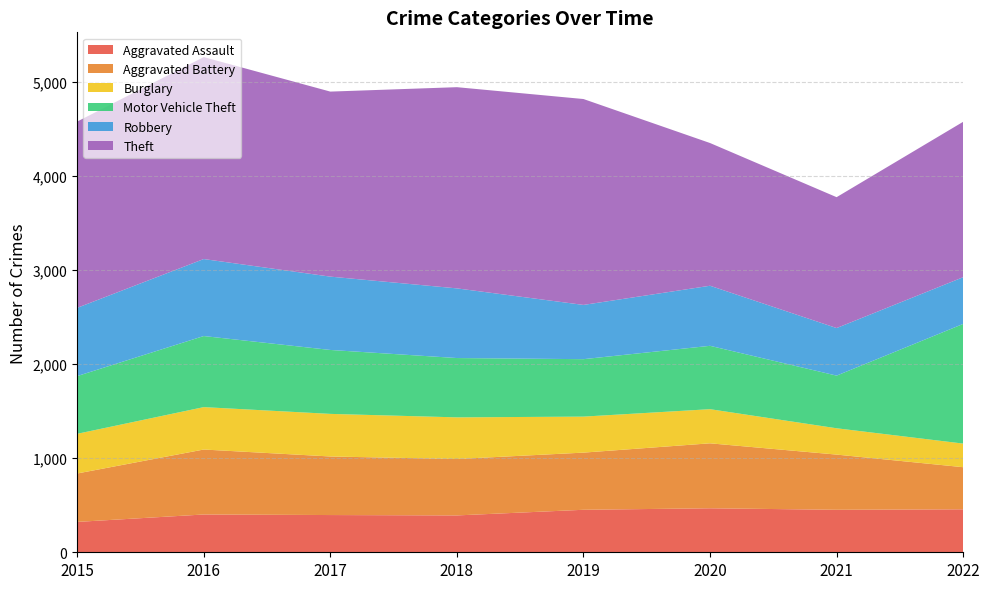

At how many categories does at least one series exceed 565?

8